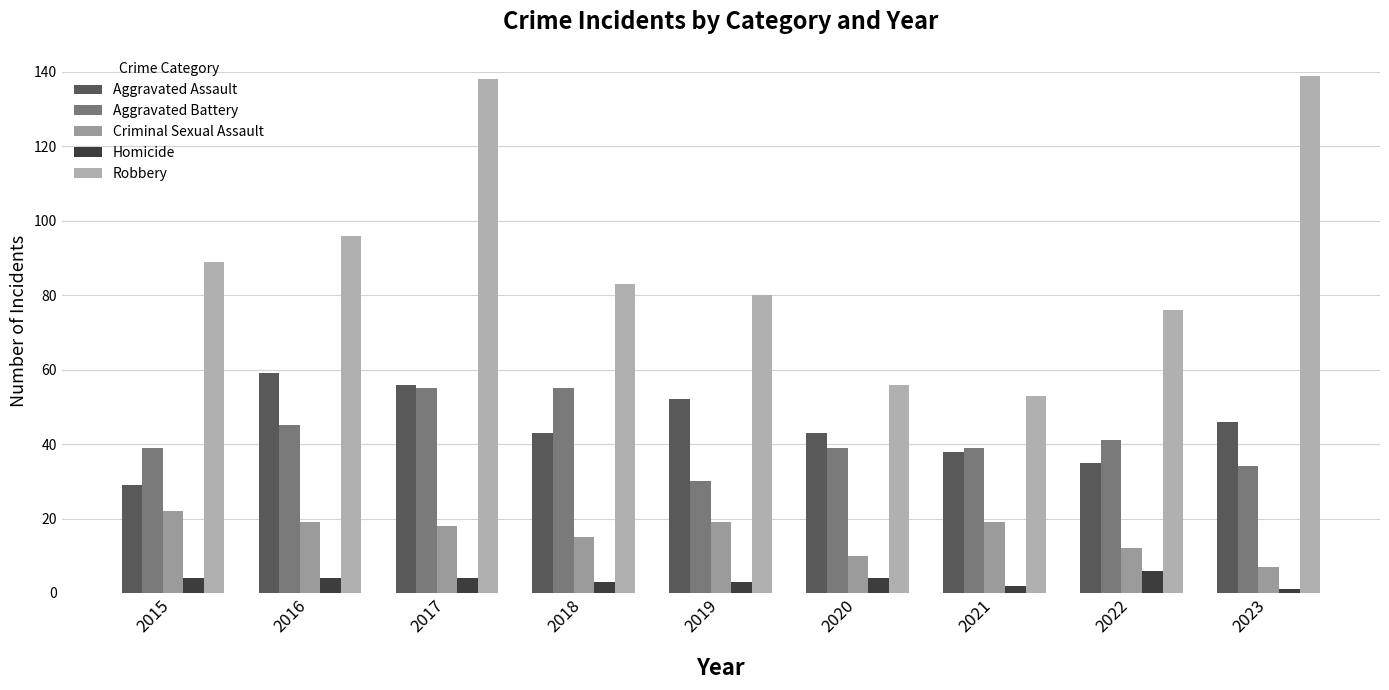

True or false: Aggravated Battery has a value of 45 at 2016.

True